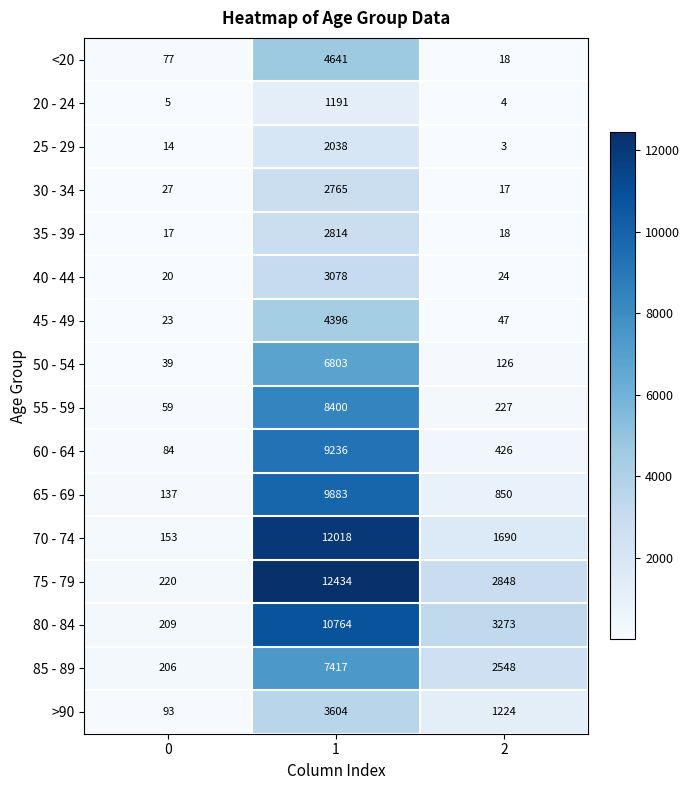

Which series has the widest spread of values?

75 - 79